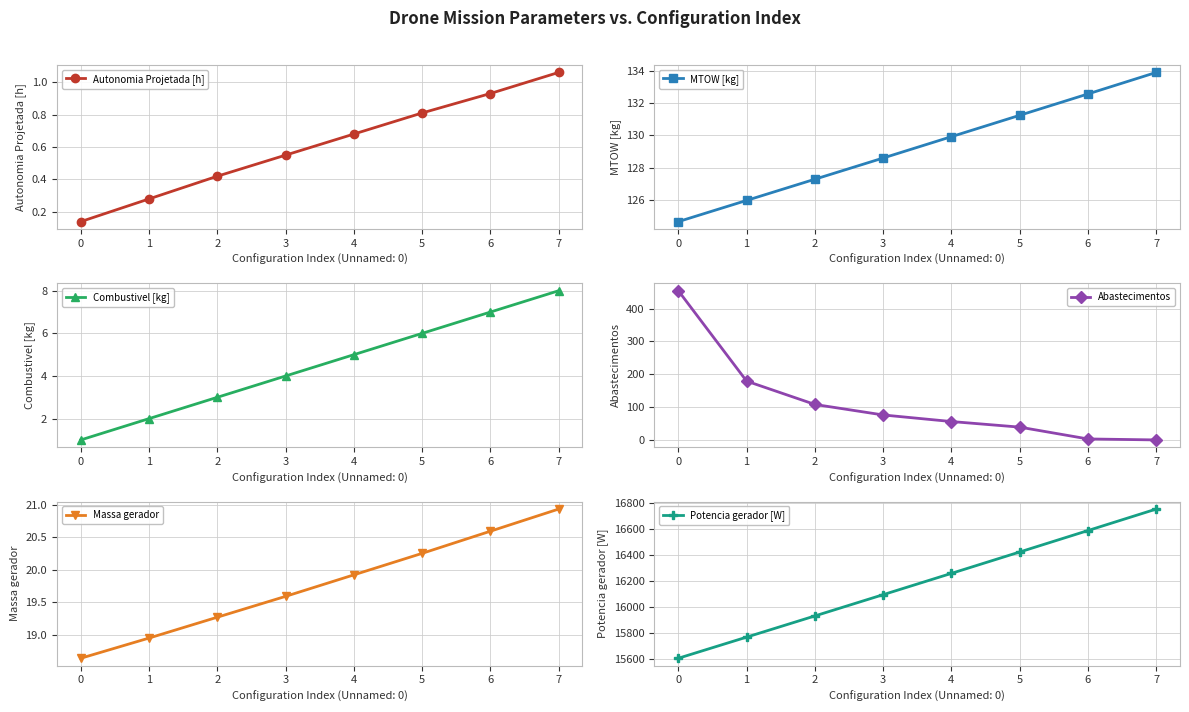

Reading left to right, what are all the values shown in this chart?

Autonomia Projetada [h]: 0=0.1	1=0.3	2=0.4	3=0.6	4=0.7	5=0.8	6=0.9	7=1.1
MTOW [kg]: 0=124.6	1=126.0	2=127.3	3=128.6	4=129.9	5=131.2	6=132.6	7=133.9
Combustivel [kg]: 0=1.0	1=2.0	2=3.0	3=4.0	4=5.0	5=6.0	6=7.0	7=8.0
Abastecimentos: 0=454.0	1=179.0	2=108.0	3=76.0	4=56.0	5=39.0	6=3.0	7=0.0
Massa gerador: 0=18.6	1=18.9	2=19.3	3=19.6	4=19.9	5=20.2	6=20.6	7=20.9
Potencia gerador [W]: 0=15605.4	1=15767.7	2=15930.4	3=16093.6	4=16257.2	5=16421.4	6=16586.0	7=16751.0